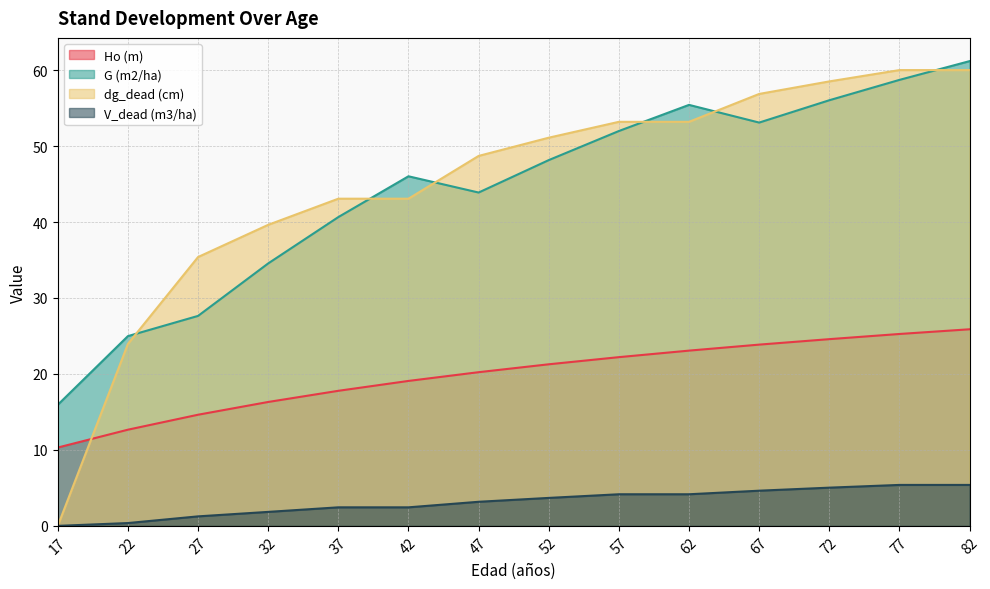

What is the lowest value of the Ho (m) series?

10.3